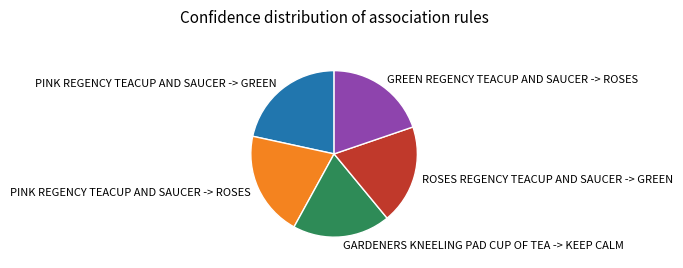

Between PINK REGENCY TEACUP AND SAUCER -> GREEN and ROSES REGENCY TEACUP AND SAUCER -> GREEN, which is larger?

PINK REGENCY TEACUP AND SAUCER -> GREEN